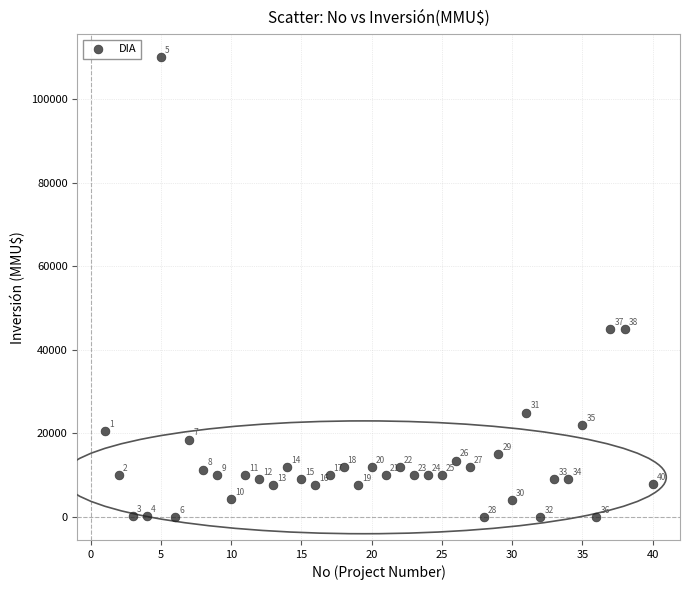

What Y value in the scatter plot is closest to 55000?

45000